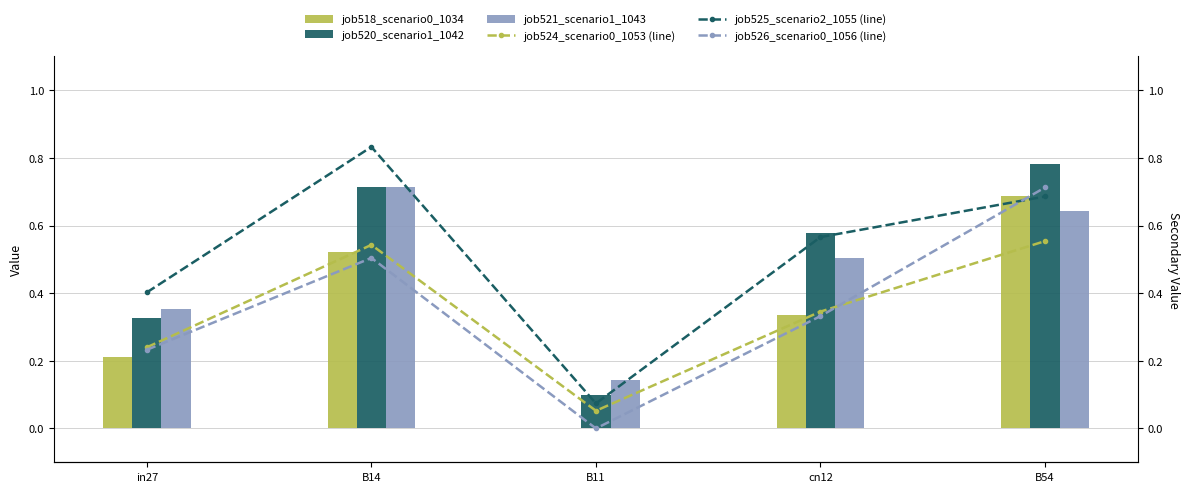

List the labels in order of job521_scenario1_1043 value, largest first.

B14, B54, cn12, in27, B11